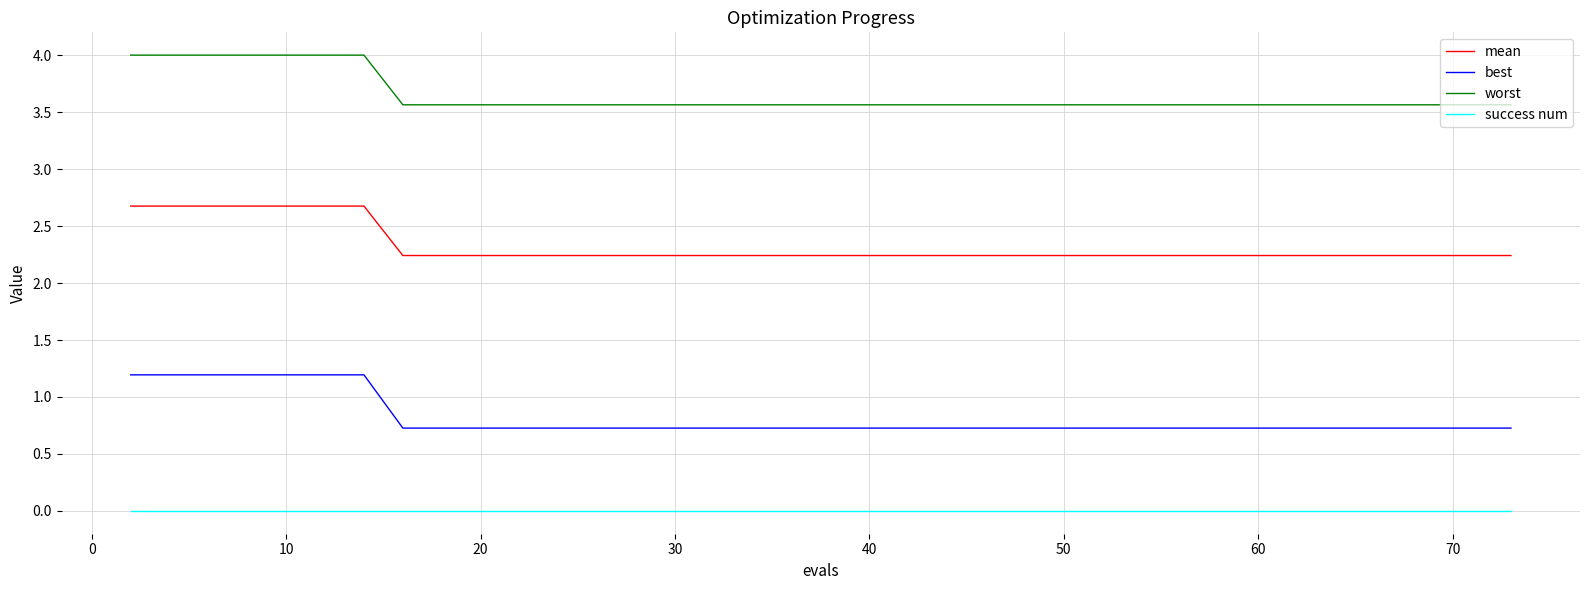

What are all the series names shown in the legend?

mean, best, worst, success num